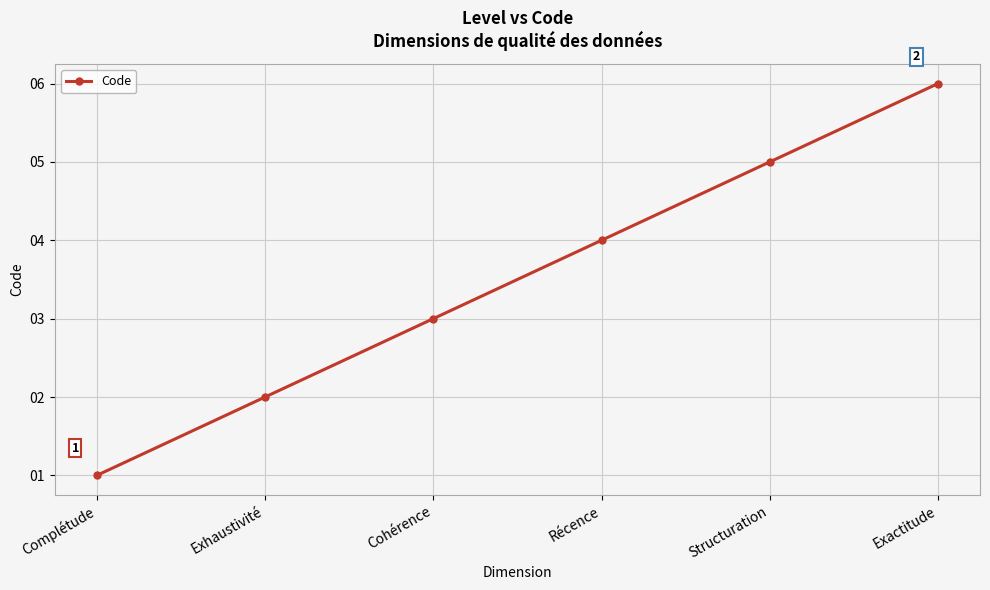

What is the greatest value displayed?

6